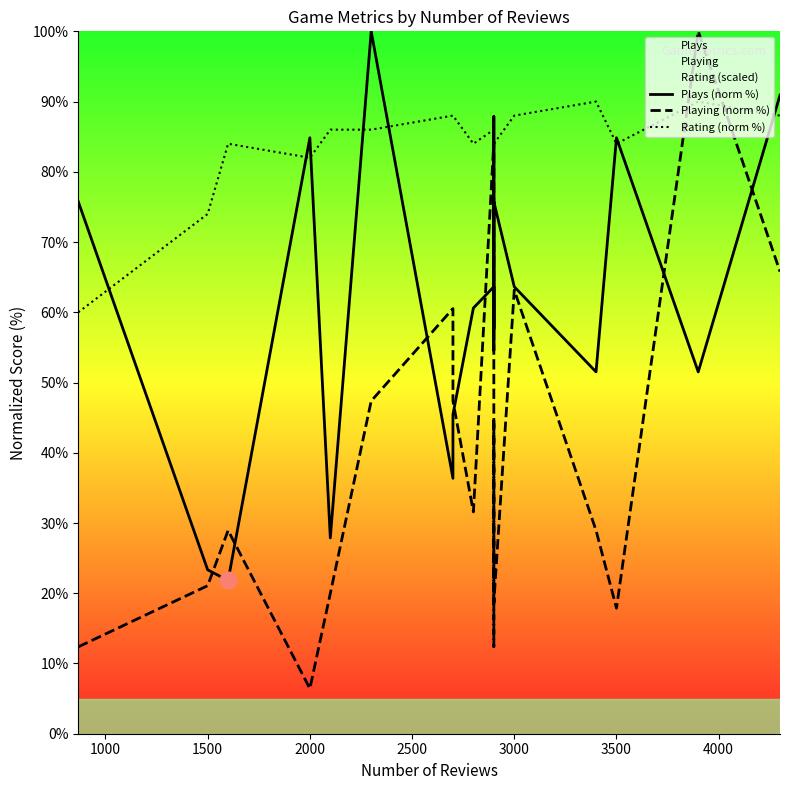

Reading right to left, list all the values displayed in this chart.

Plays (norm %): 90.9	51.5	84.8	51.5	63.6	75.8	57.6	87.9	63.6	54.5	63.6	60.6	45.5	36.4	100.0	27.9	84.8	21.8	23.3	75.8
Playing (norm %): 65.8	100.0	17.9	28.9	63.2	18.7	44.7	12.4	28.9	28.9	84.2	31.6	47.4	60.5	47.4	20.0	6.4	28.9	21.1	12.4
Rating (norm %): 88.0	90.0	84.0	90.0	88.0	84.0	88.0	88.0	84.0	86.0	86.0	84.0	88.0	88.0	86.0	86.0	82.0	84.0	74.0	60.0